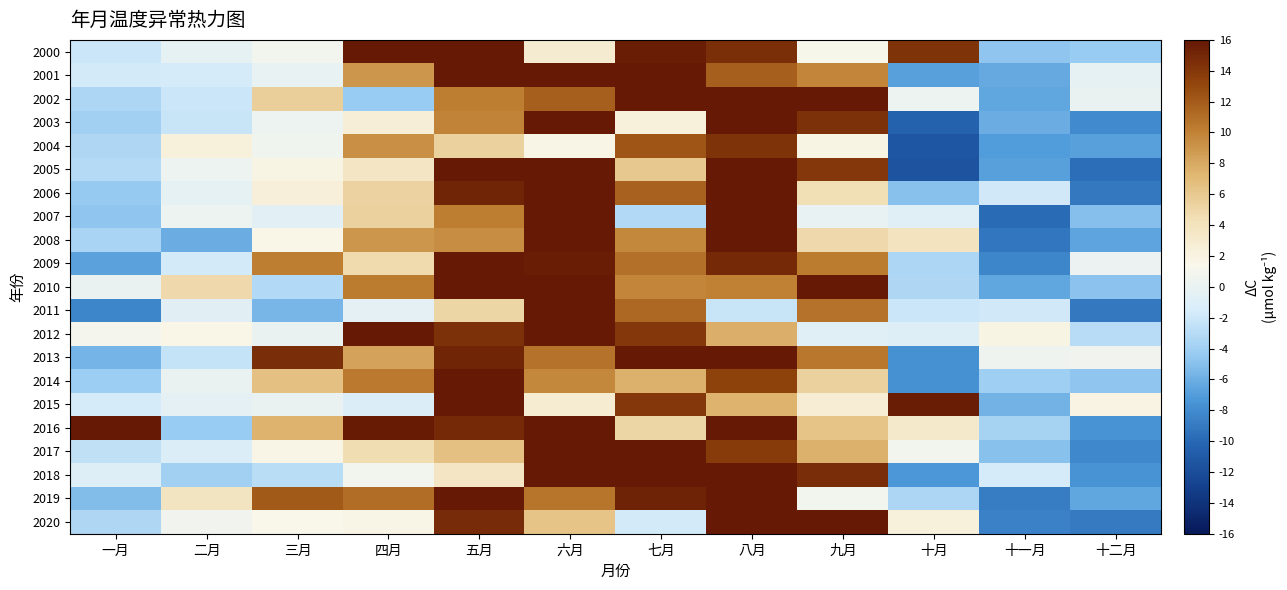

What is the difference between the highest and lowest values at 七月?

39.0